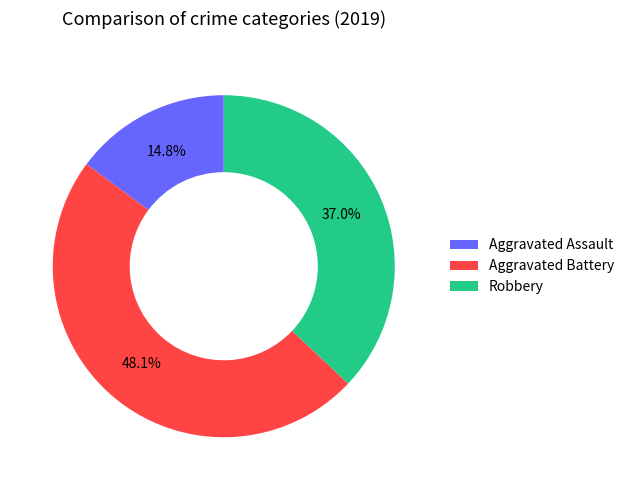

To the nearest percent, what is the combined percentage of Robbery and Aggravated Assault?

52%